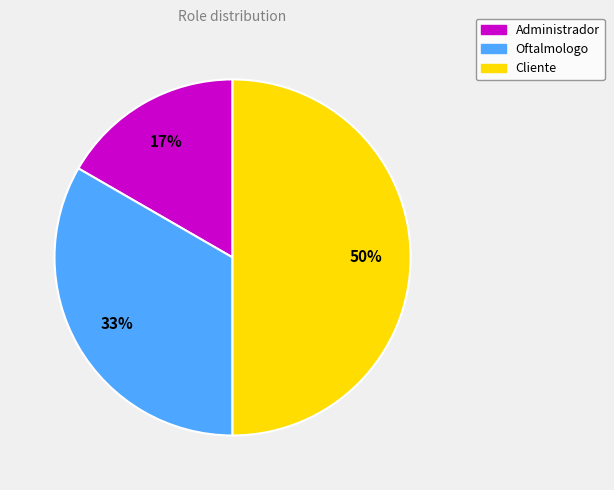

What percentage is the Cliente slice, to the nearest percent?

50%